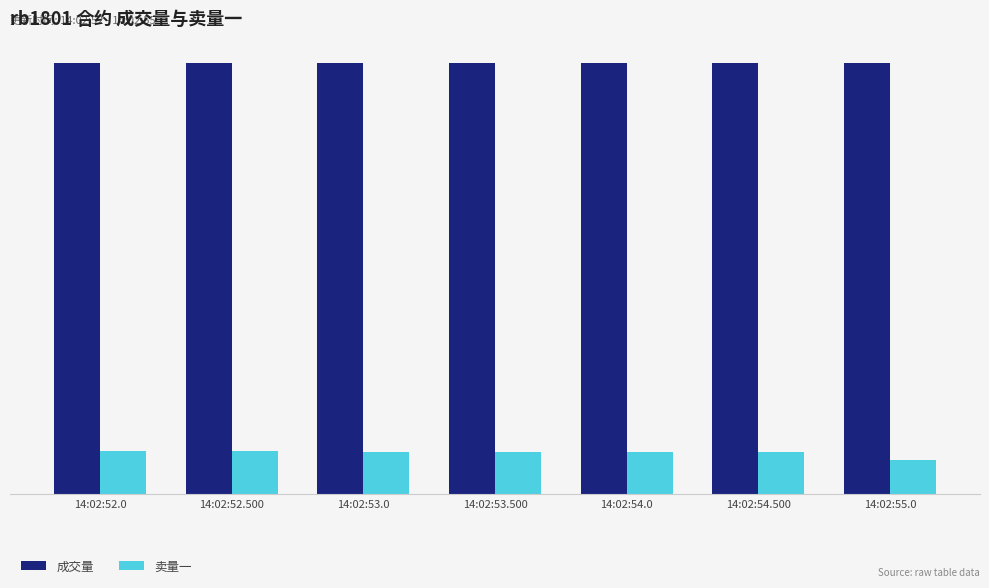

What is the difference between the 成交量 values at 14:02:53.0 and 14:02:54.0?

52.0